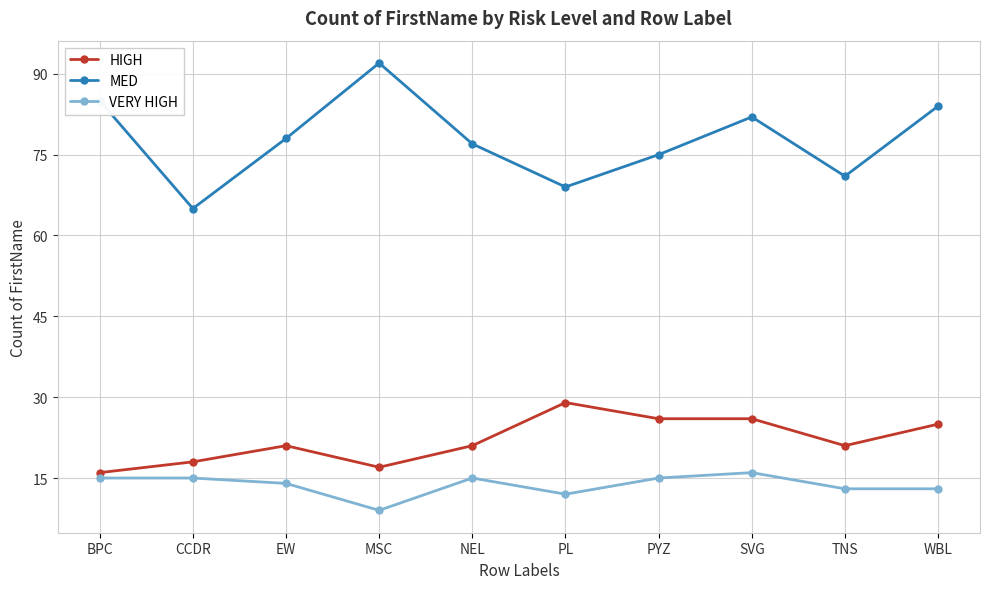

What are all the series names shown in the legend?

HIGH, MED, VERY HIGH